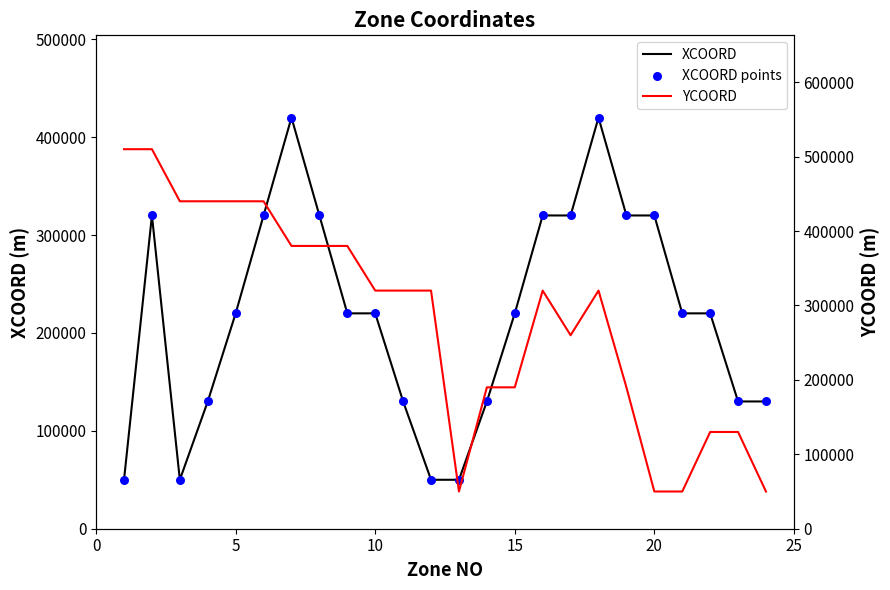

Which series has the largest Y range (max minus min)?

YCOORD